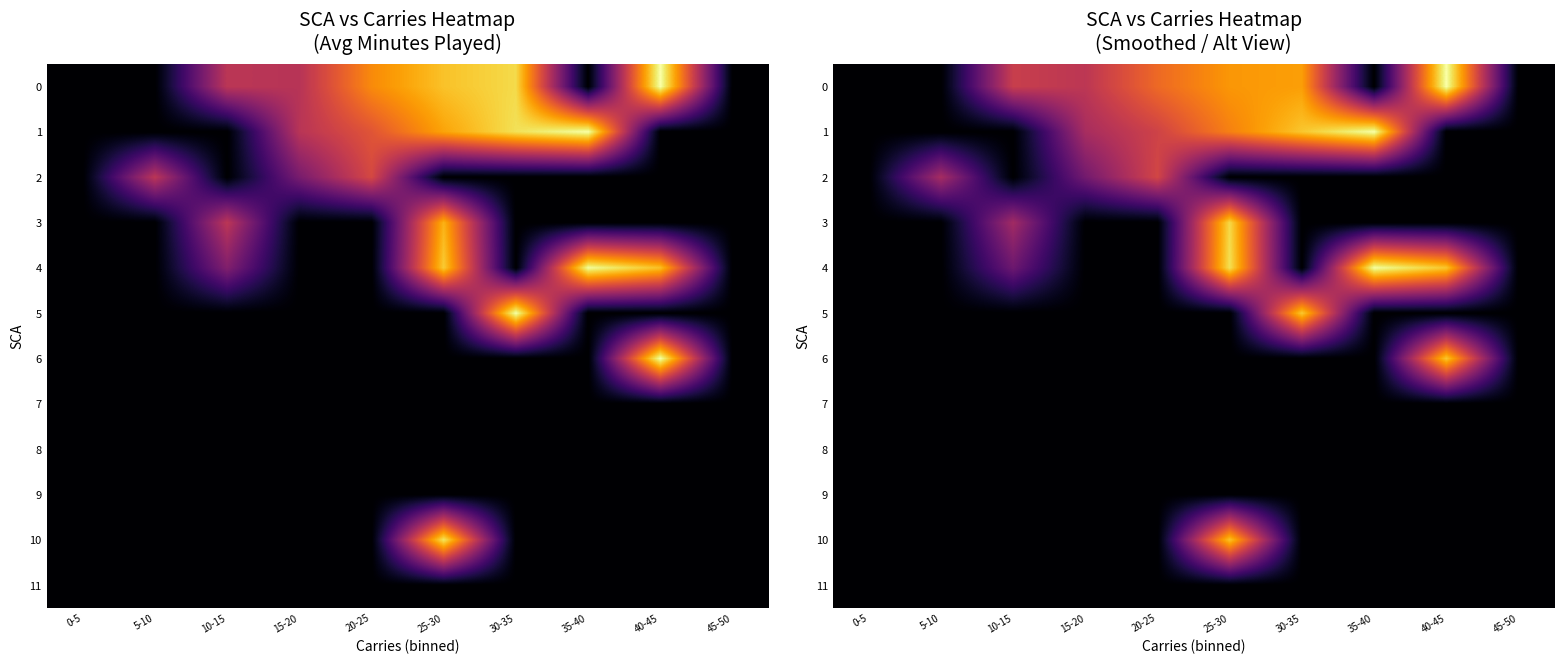

How many values in the 1 series are below 40?

5